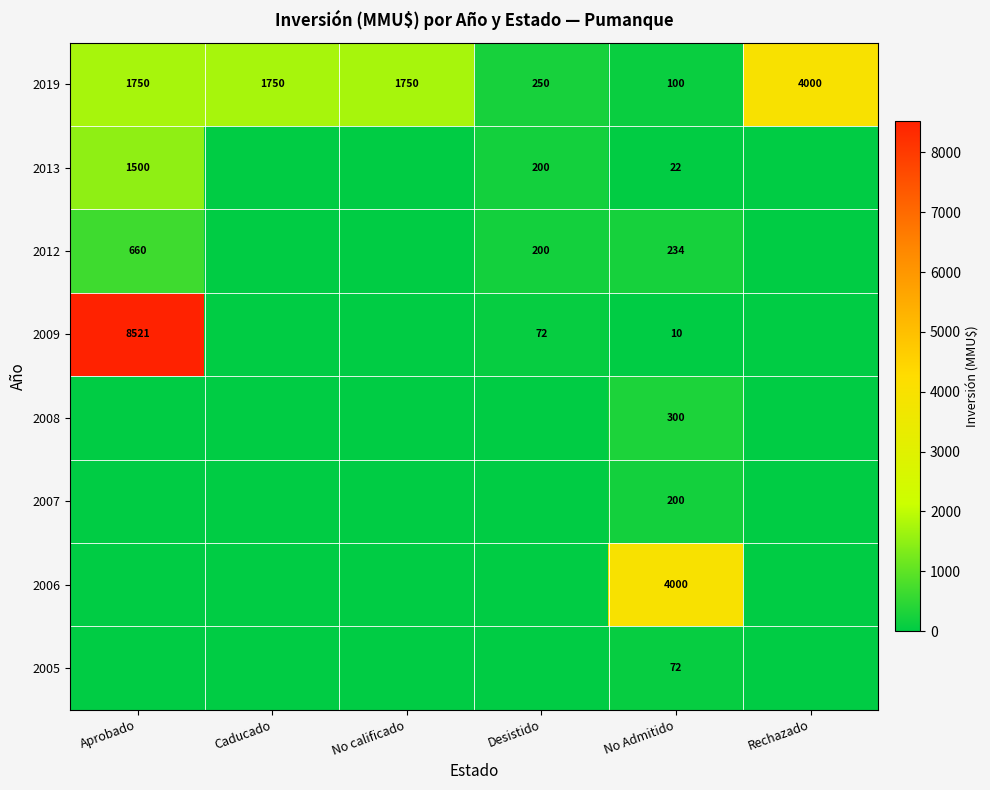

What is the spread (max minus min) of values at No Admitido?

3990